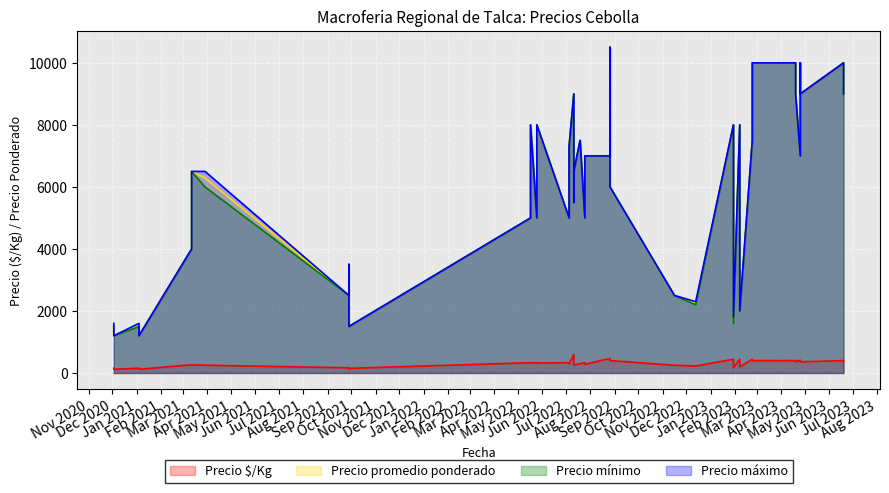

What is the lowest value of the Precio máximo series?

1200